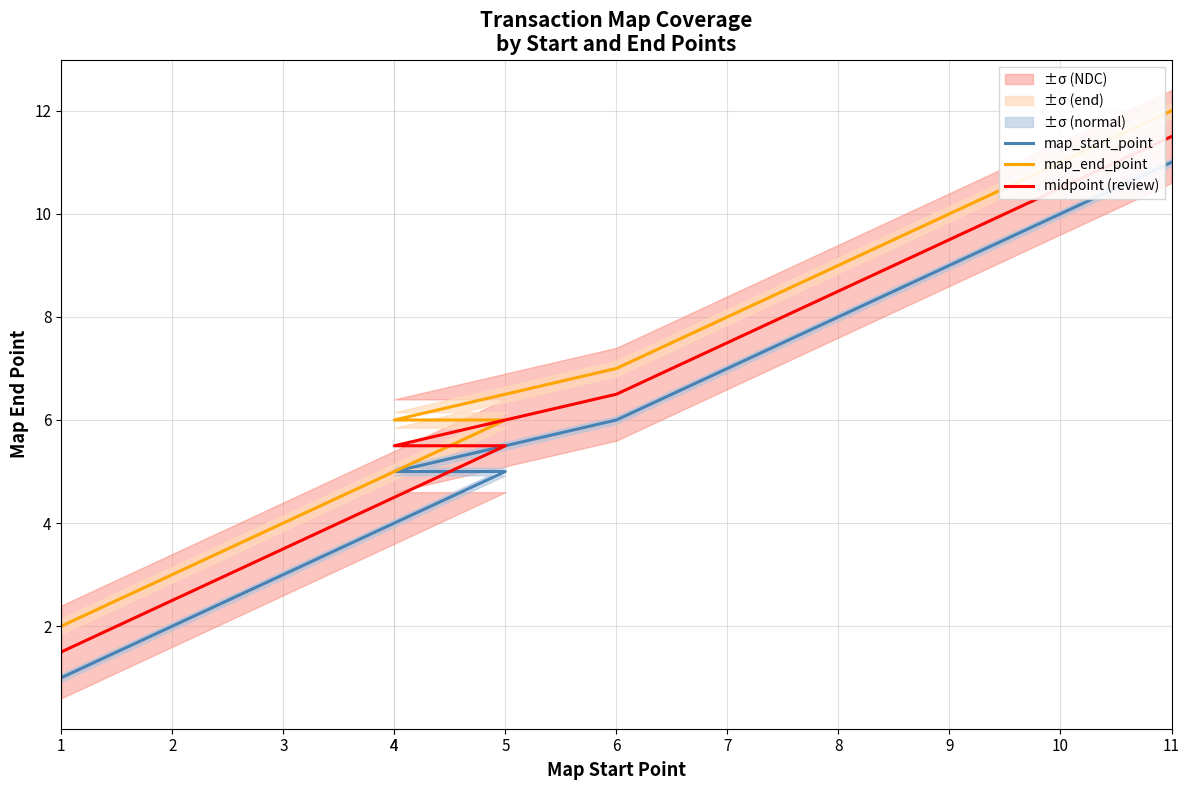

How many distinct data groups are displayed?

3